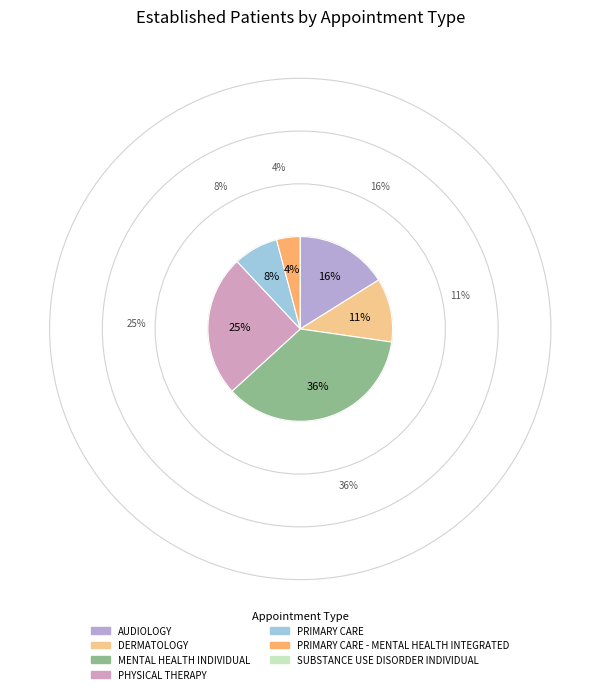

Is there a majority slice in this chart?

No